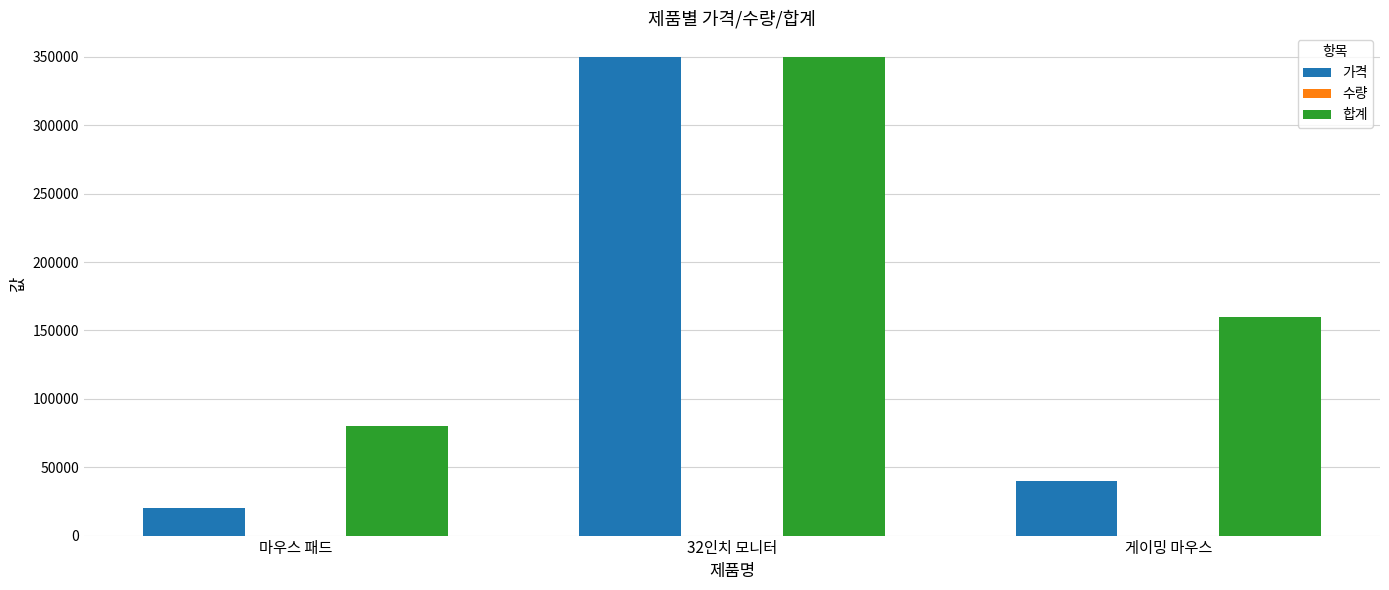

How many groups of bars are there?

3